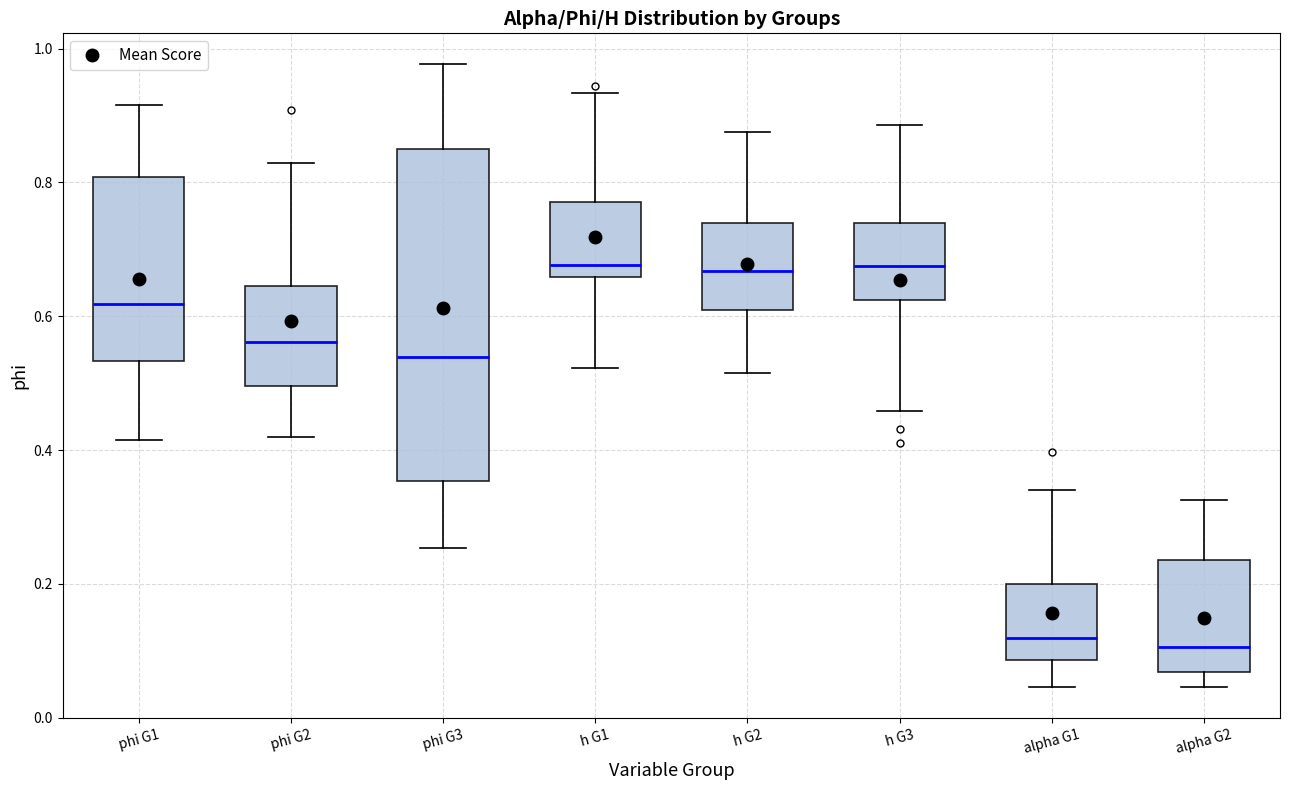

Comparing the boxes themselves (not the whiskers), which one is the tallest?

phi G3